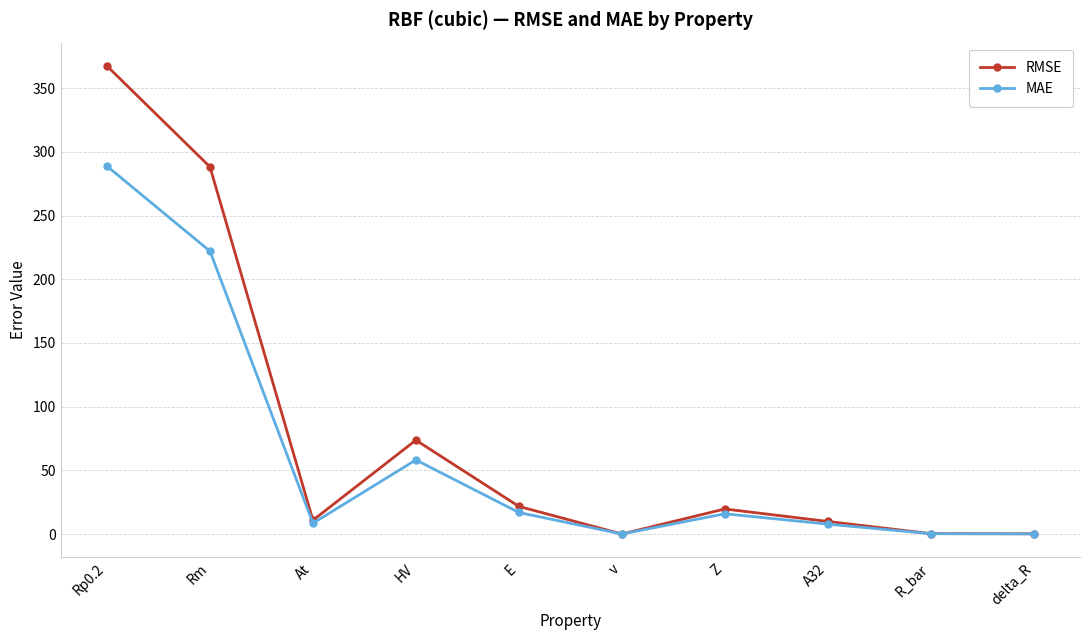

What is the sum of the RMSE values at A32 and Z?

29.6